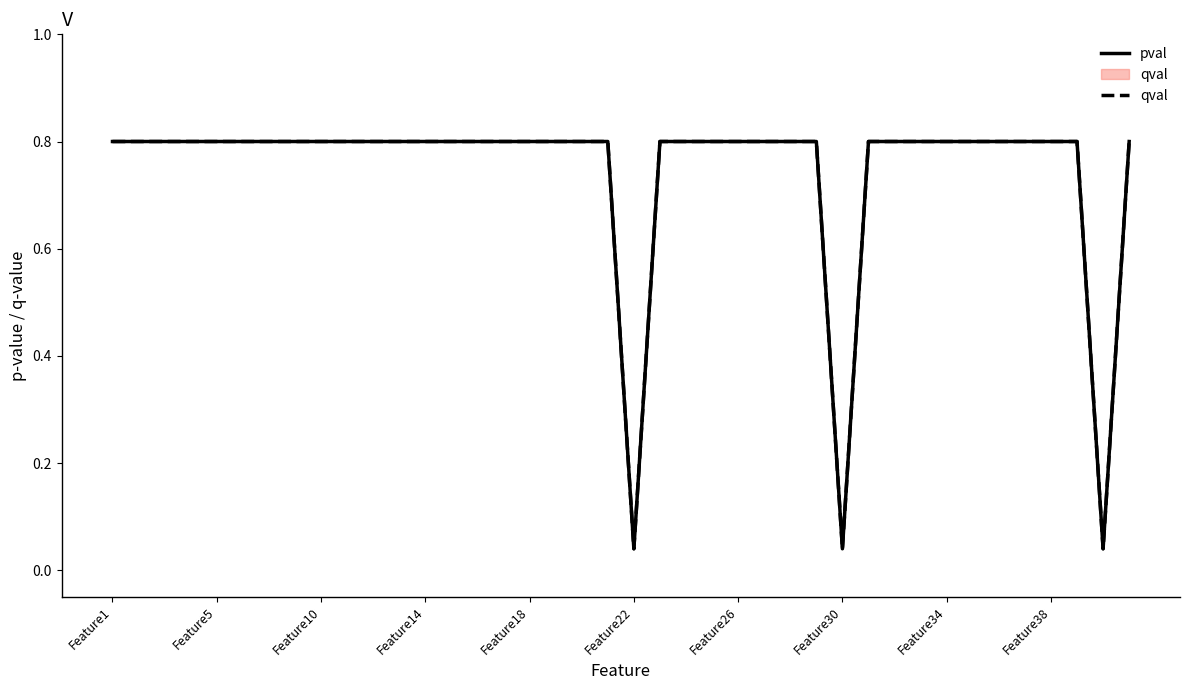

True or false: qval and pval cross at least once.

False